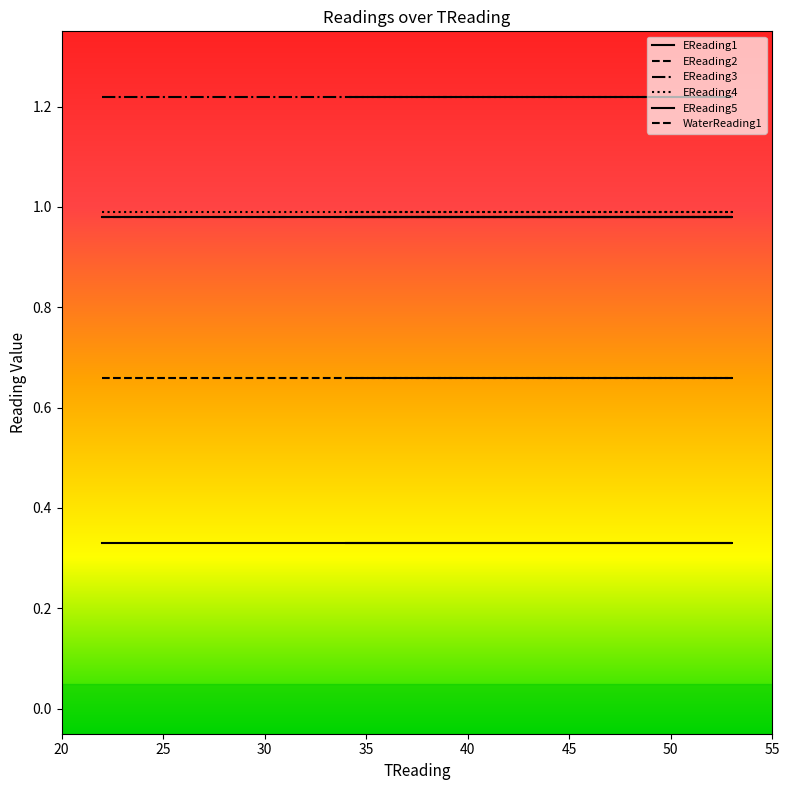

At which label is EReading4 closest to 0?

22